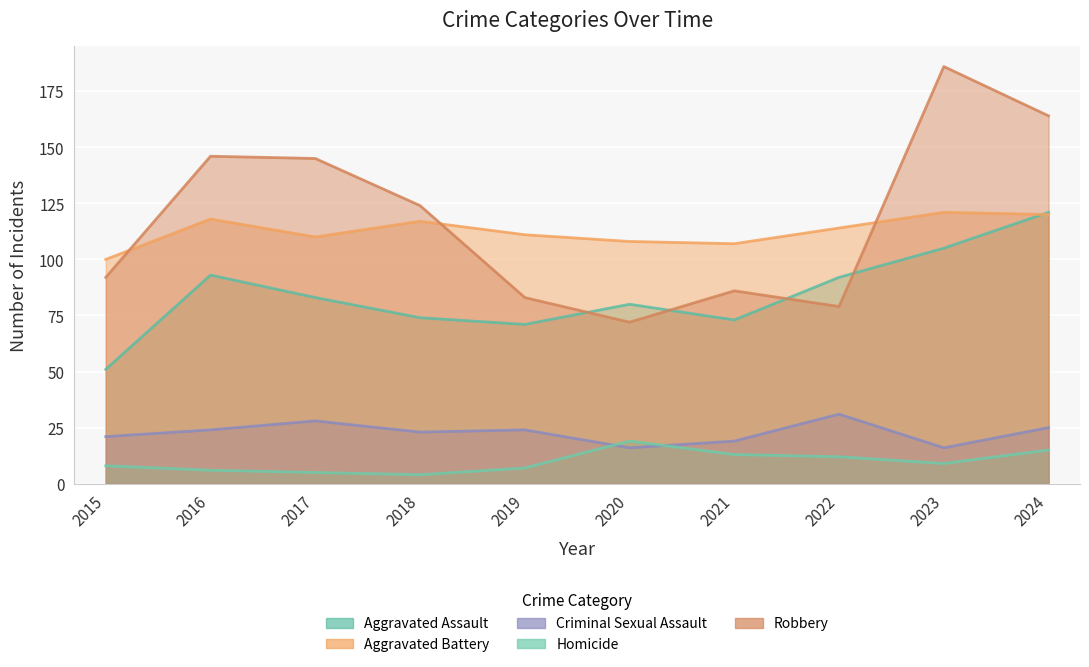

True or false: Aggravated Battery and Robbery intersect in this chart.

True